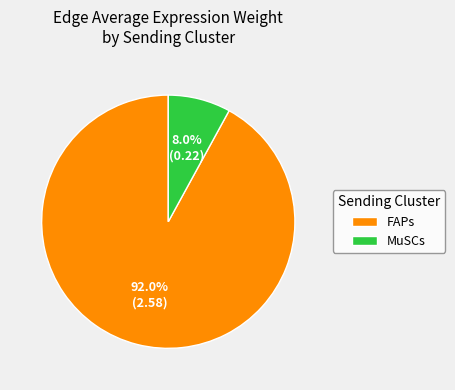

True or false: MuSCs accounts for 1% of the total.

False